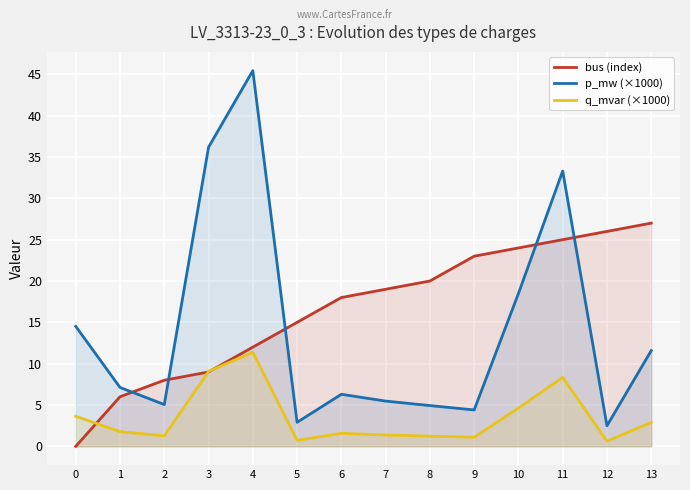

What is the maximum value shown in the chart?

45.4